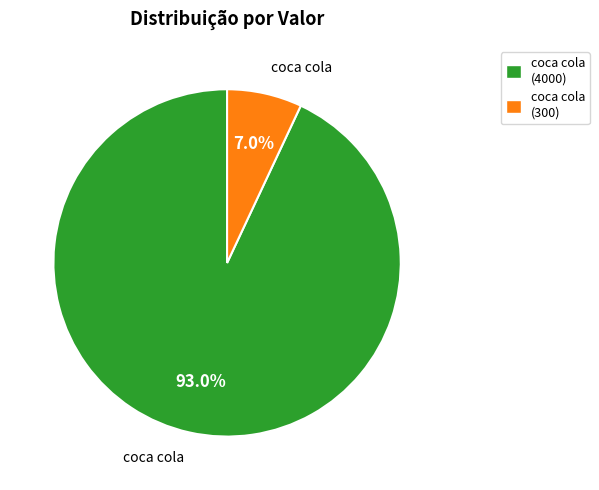

Which category has the smallest portion of the pie?

coca cola (300)